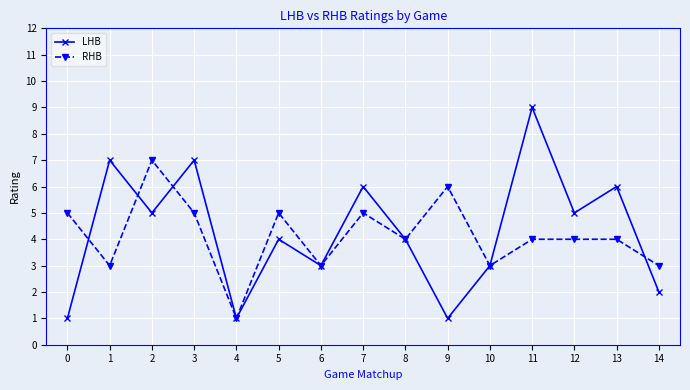

Between 3 and 5, which series saw the biggest shift?

LHB